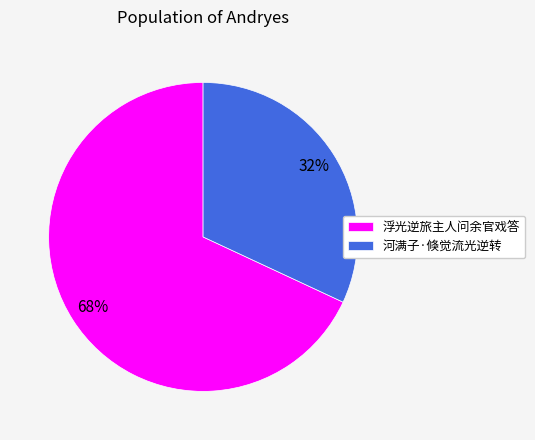

Do 浮光逆旅主人问余官戏答 and 河满子·倏觉流光逆转 together represent more than half of the pie?

Yes